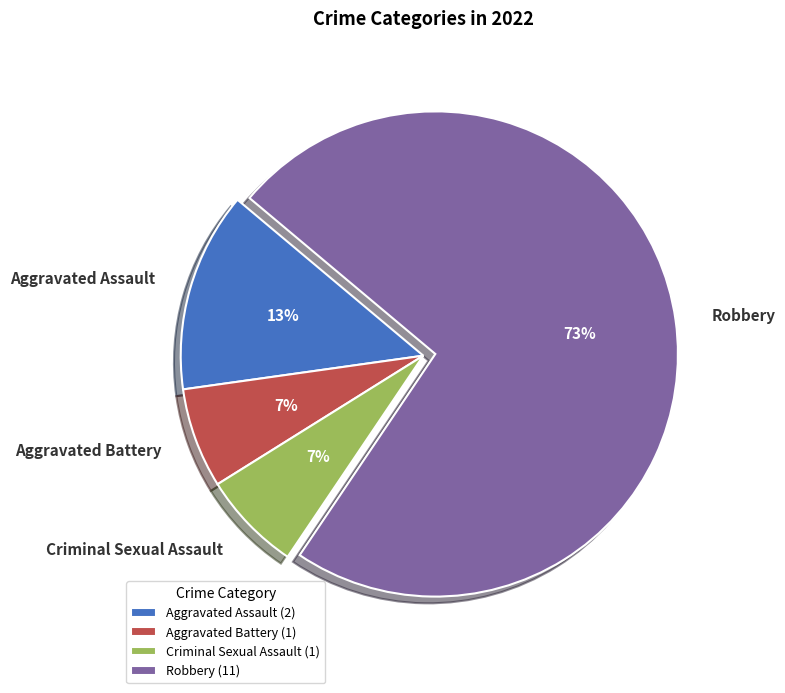

The Aggravated Assault slice represents 13% of the pie. True or false?

True